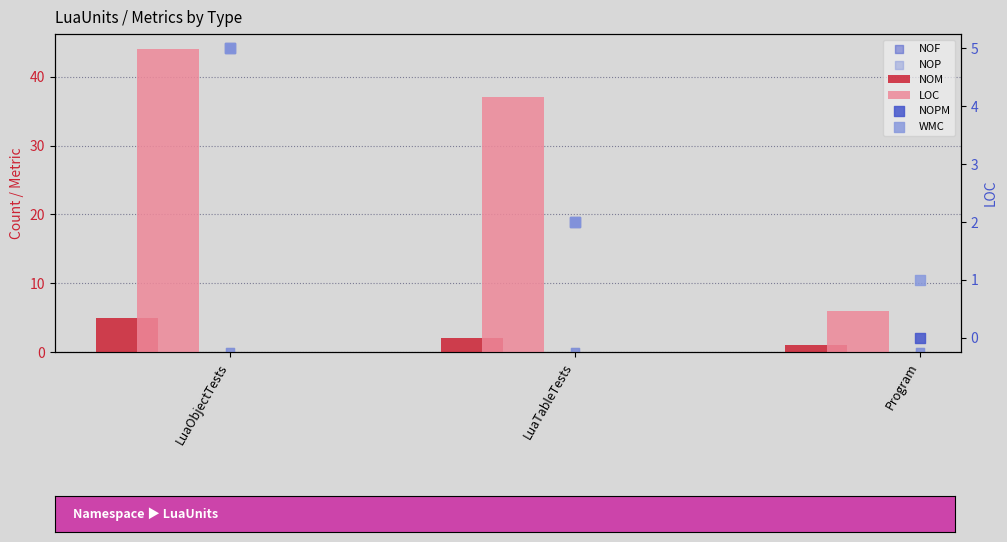

What are all the series names shown in the legend?

NOM, LOC, NOF, NOP, NOPM, WMC